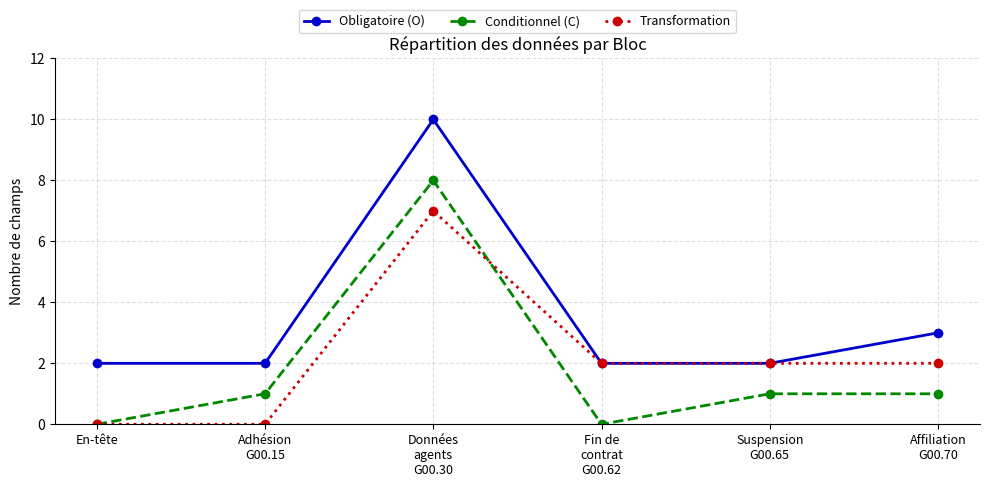

What are all the series names shown in the legend?

Obligatoire (O), Conditionnel (C), Transformation